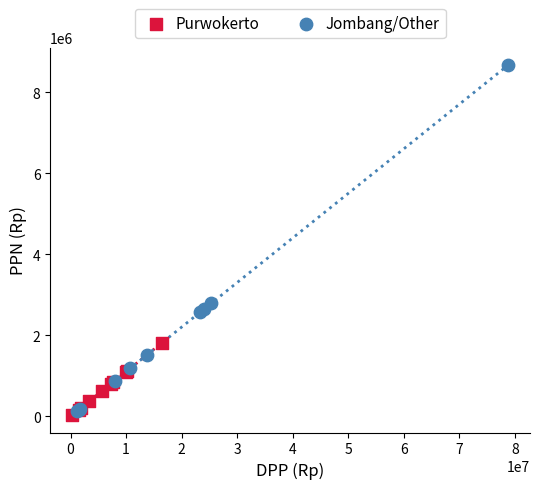

Which series contains the highest Y value?

Jombang/Other